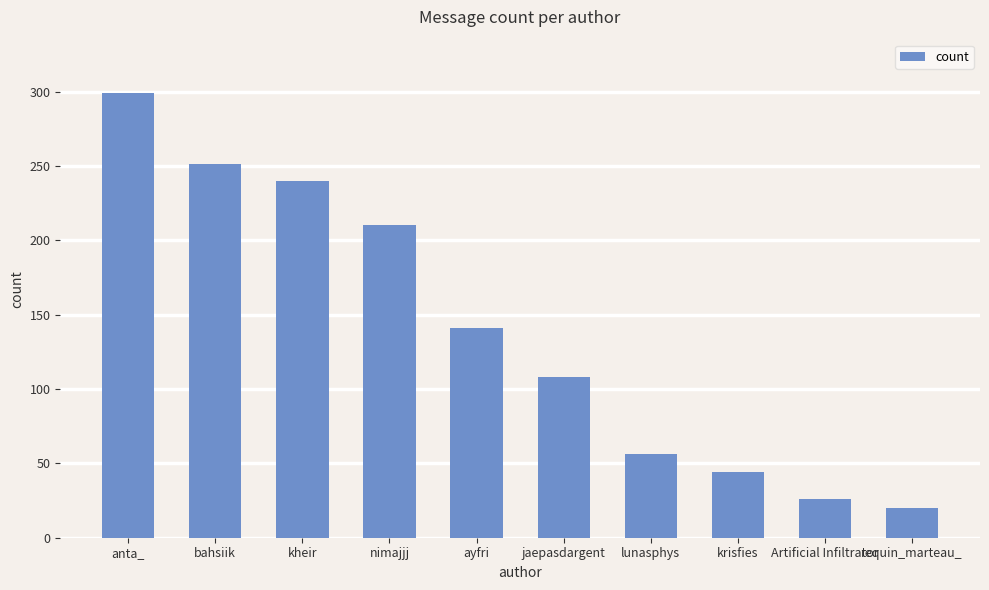

Reading left to right, extract all data points from this chart.

anta_=299	bahsiik=251	kheir=240	nimajjj=210	ayfri=141	jaepasdargent=108	lunasphys=56	krisfies=44	Artificial Infiltrator=26	requin_marteau_=20